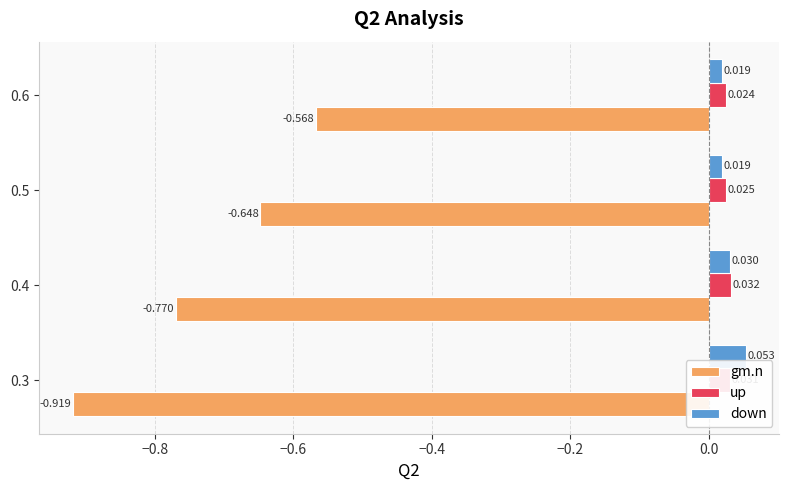

Which category has the highest value across all series?

0.3